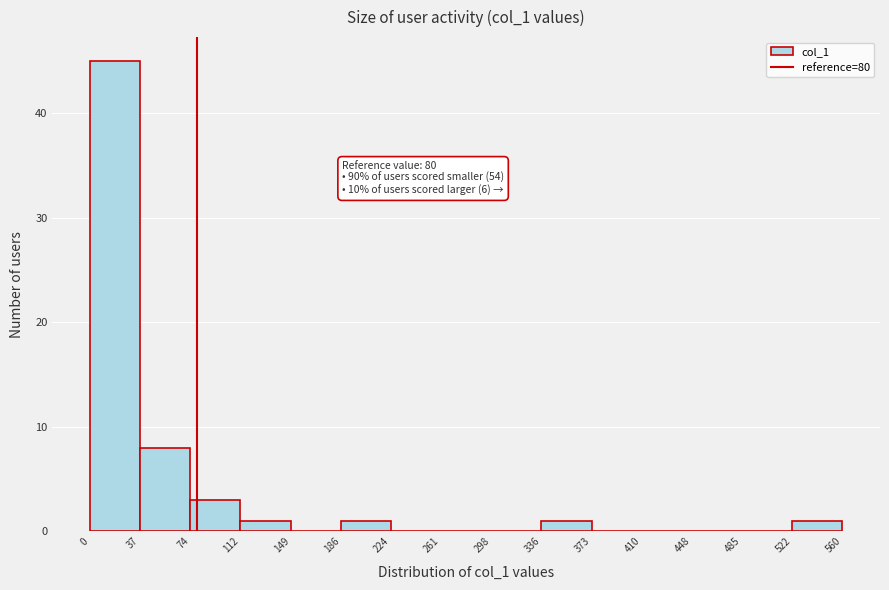

Over which range of the x-axis is the bar tallest?

0 to 37